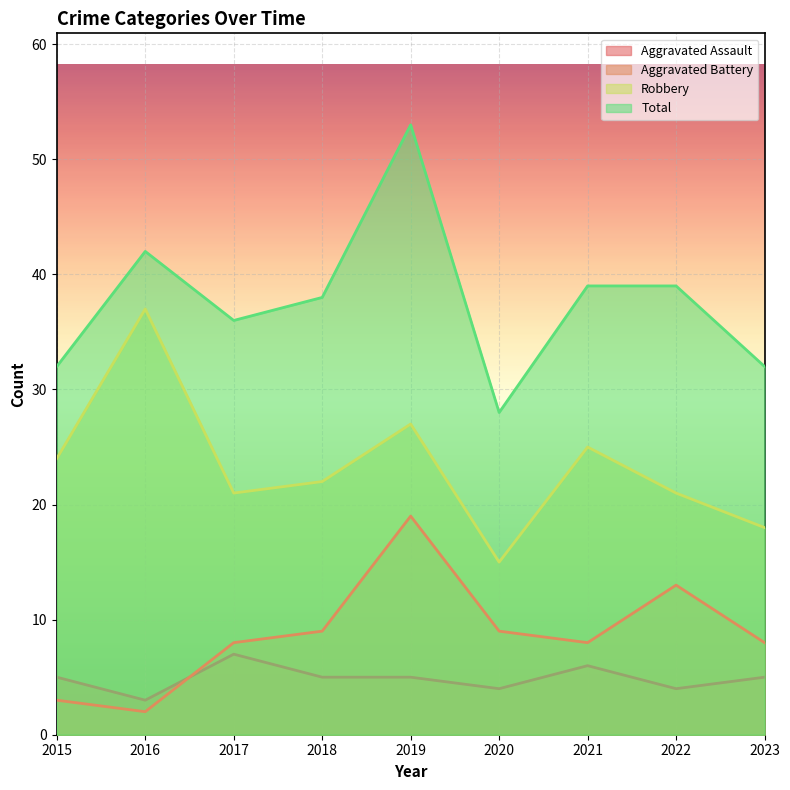

What is the total value across all series at 2016?

84